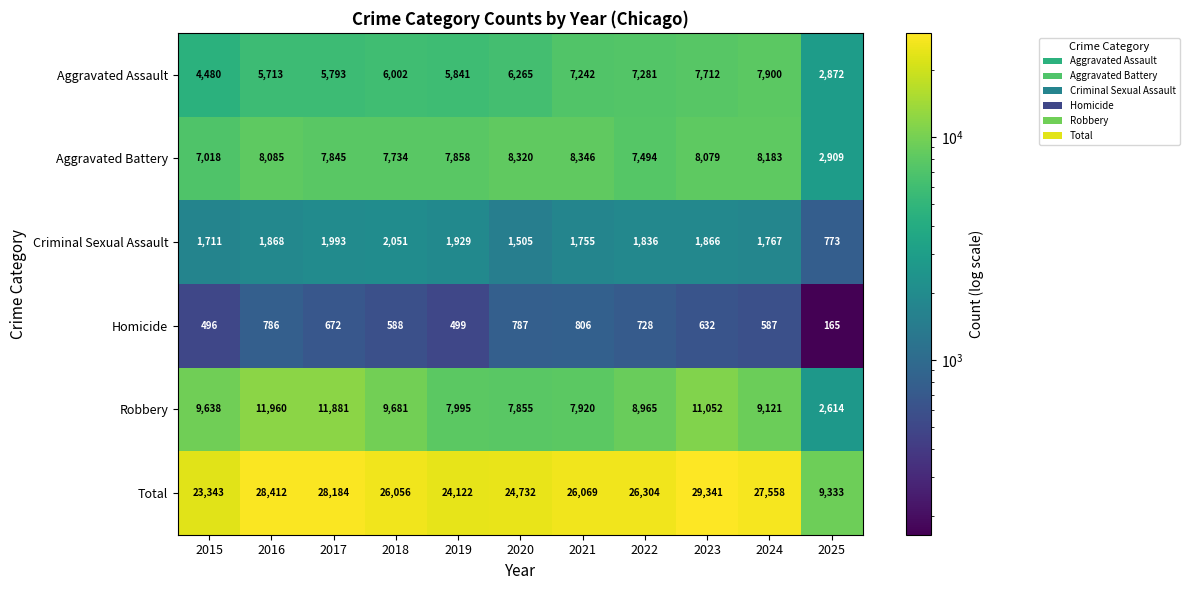

List the series in order of their peak value, lowest first.

Homicide, Criminal Sexual Assault, Aggravated Assault, Aggravated Battery, Robbery, Total